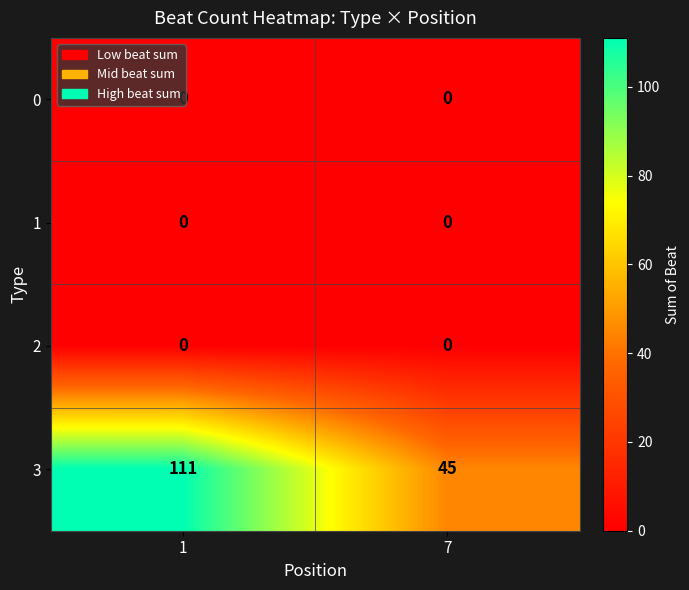

Which series has the largest total across all categories?

3